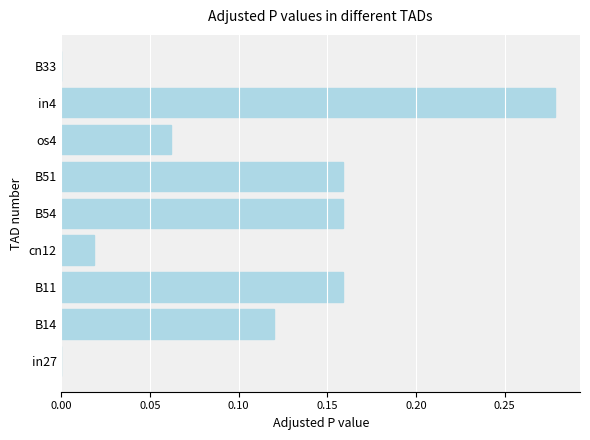

Which has a higher value, B33 or cn12?

cn12